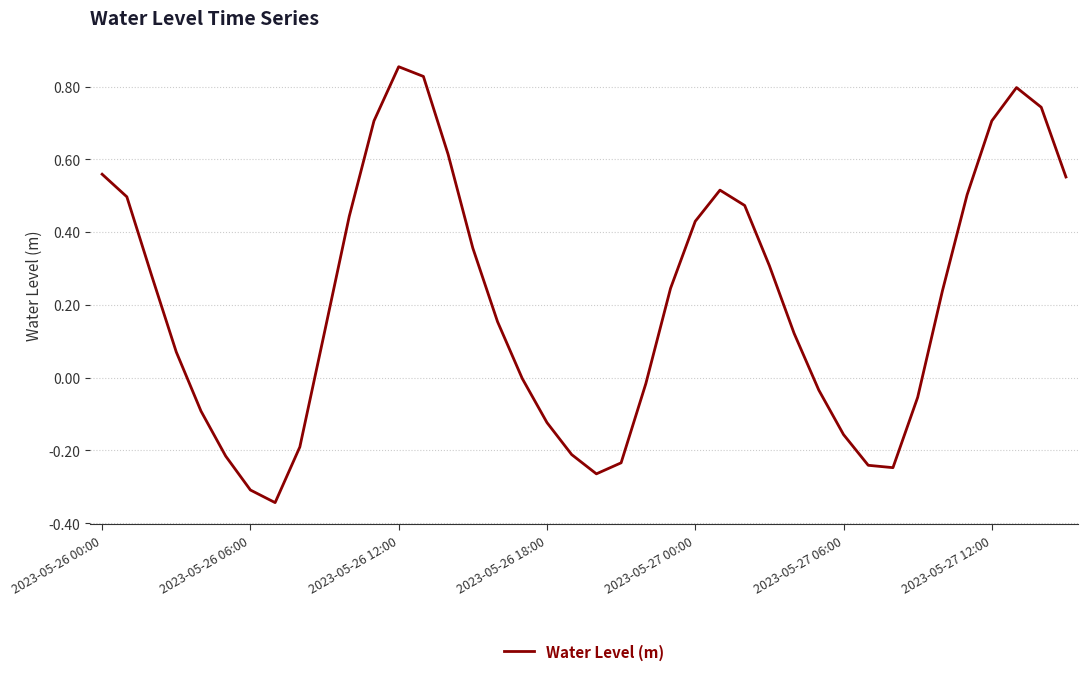

What is the sum of all values?

8.4